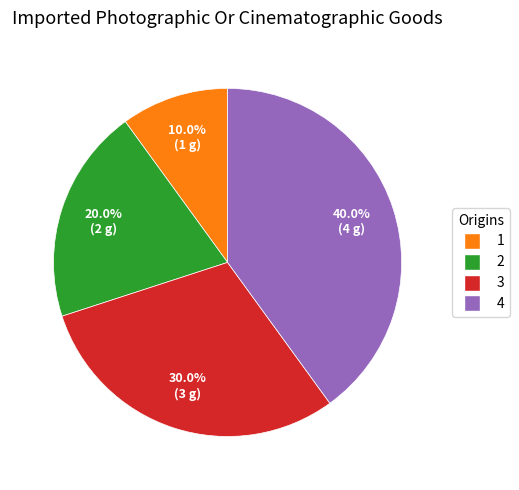

Which has a higher value, 3 or 1?

3